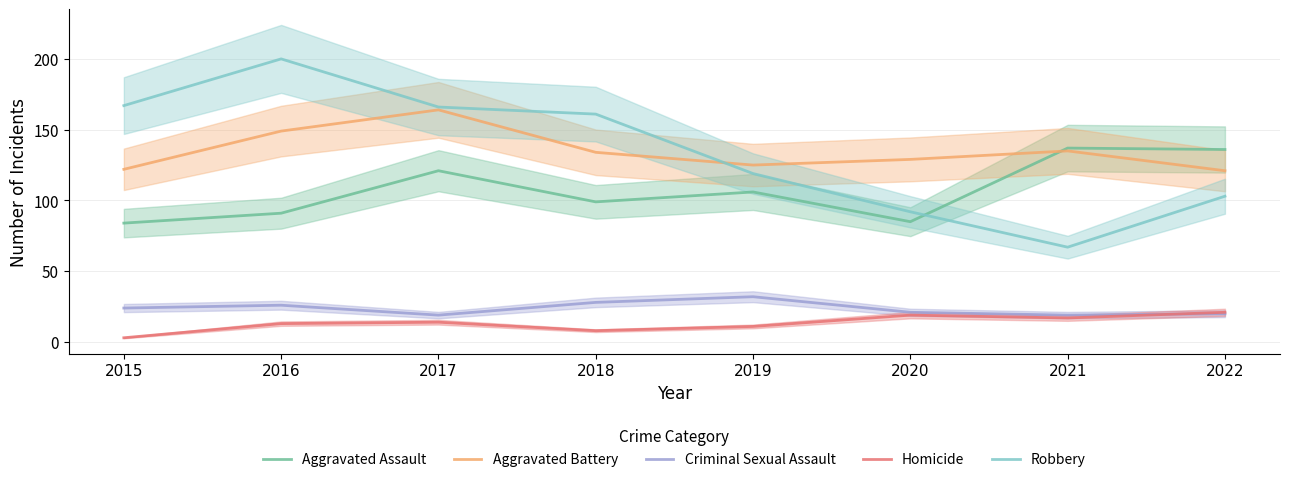

How many values in the Robbery series are below 161?

4